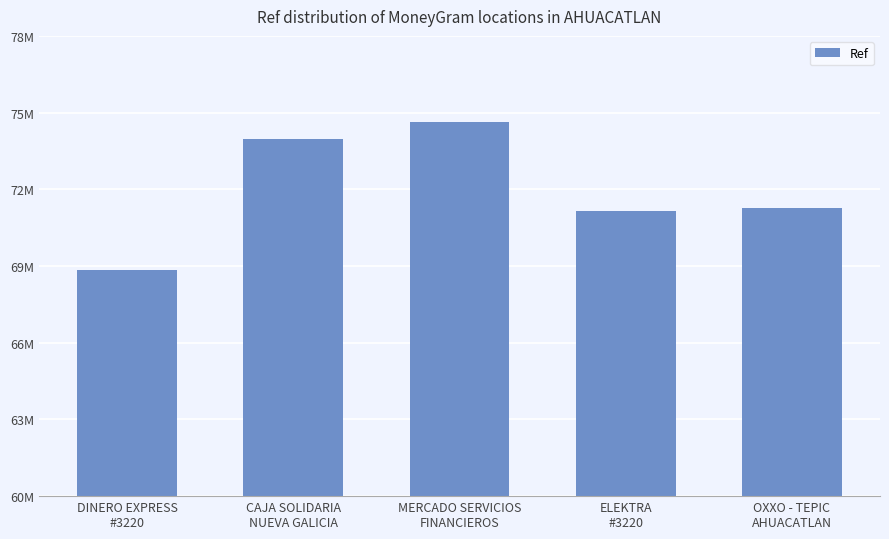

What is the minimum value shown in the chart?

68828596